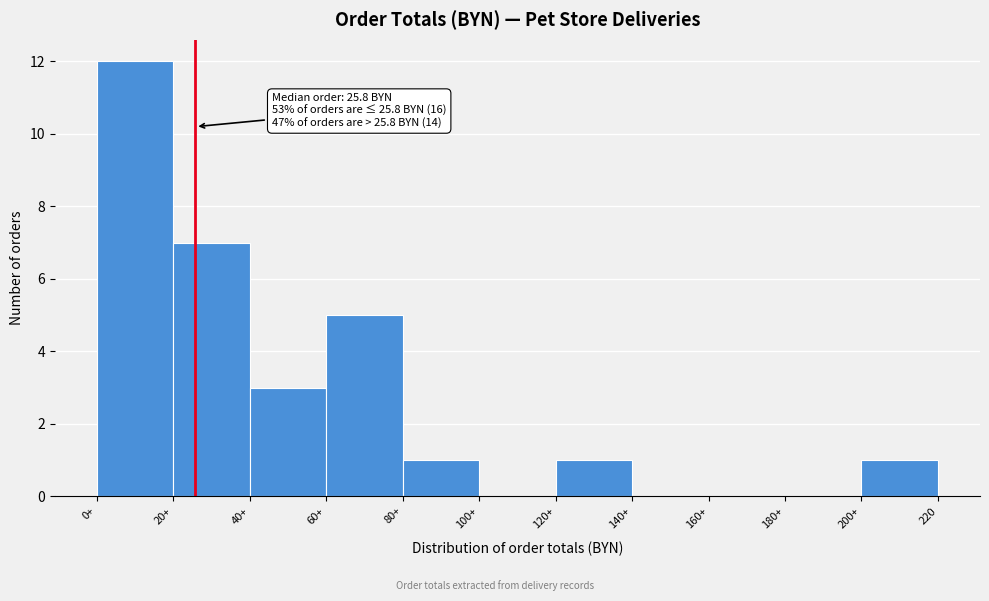

Reading left to right, list all the values displayed in this chart.

0+=12	20+=7	40+=3	60+=5	80+=1	100+=0	120+=1	140+=0	160+=0	180+=0	200+=1